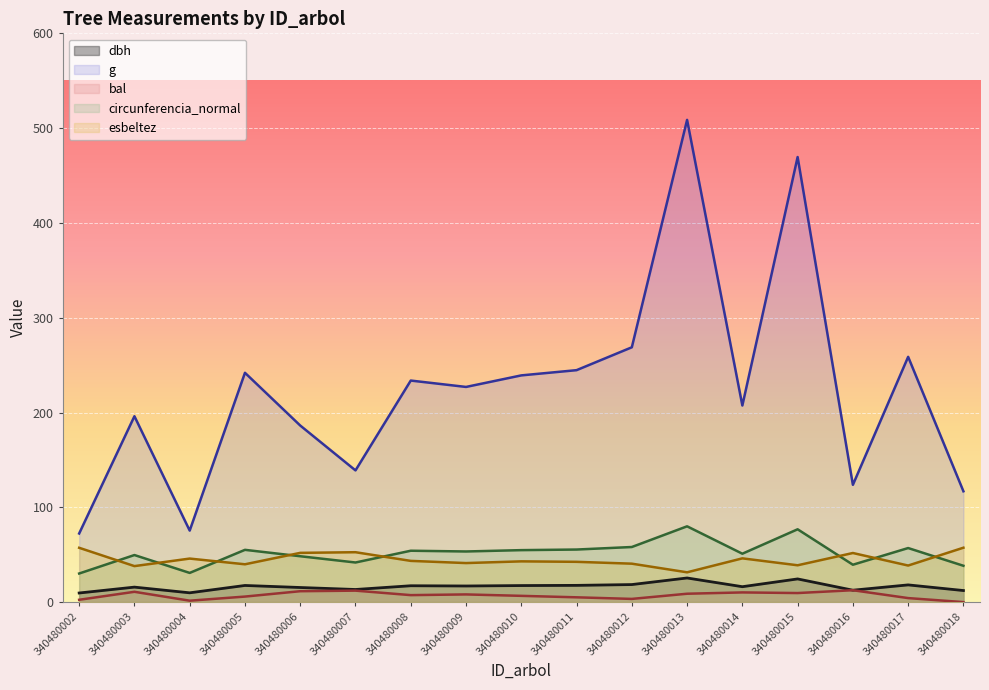

True or false: bal and dbh intersect in this chart.

False